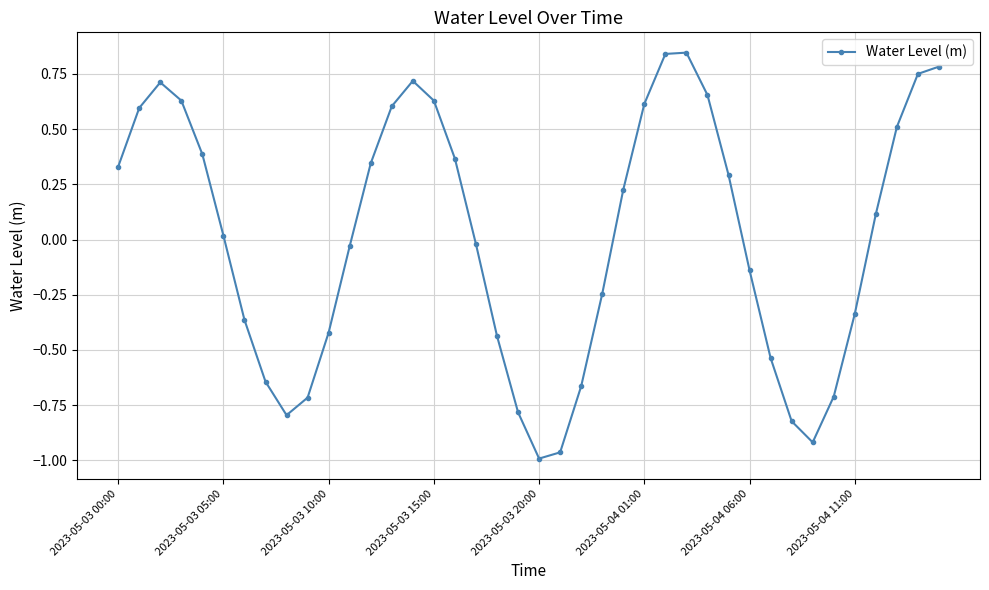

Does the chart have visible grid lines?

Yes